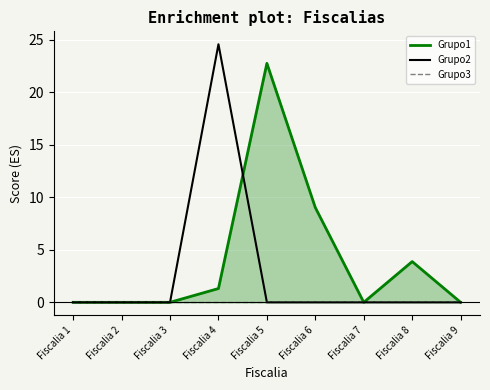

How many positive values does the Grupo2 series have?

1